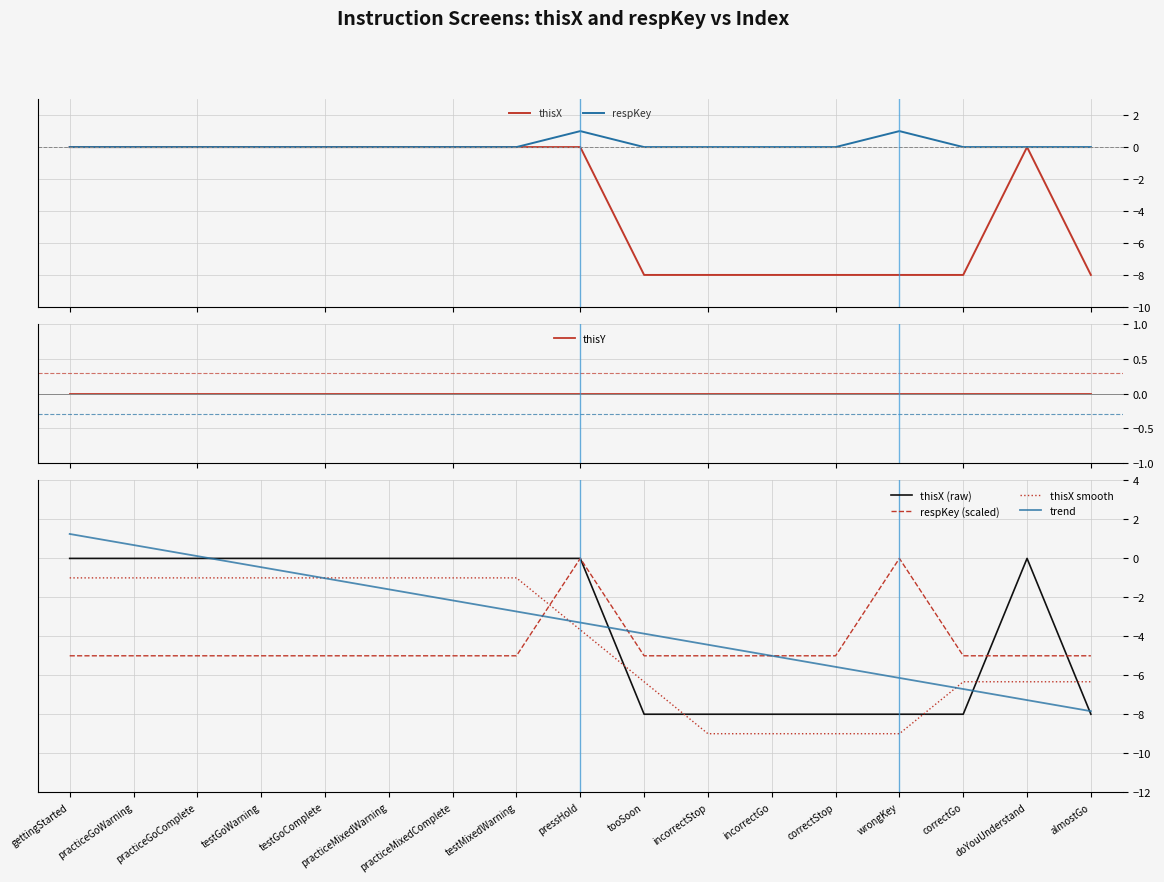

True or false: respKey (scaled) has a value of -8.4 at practiceMixedWarning.

False